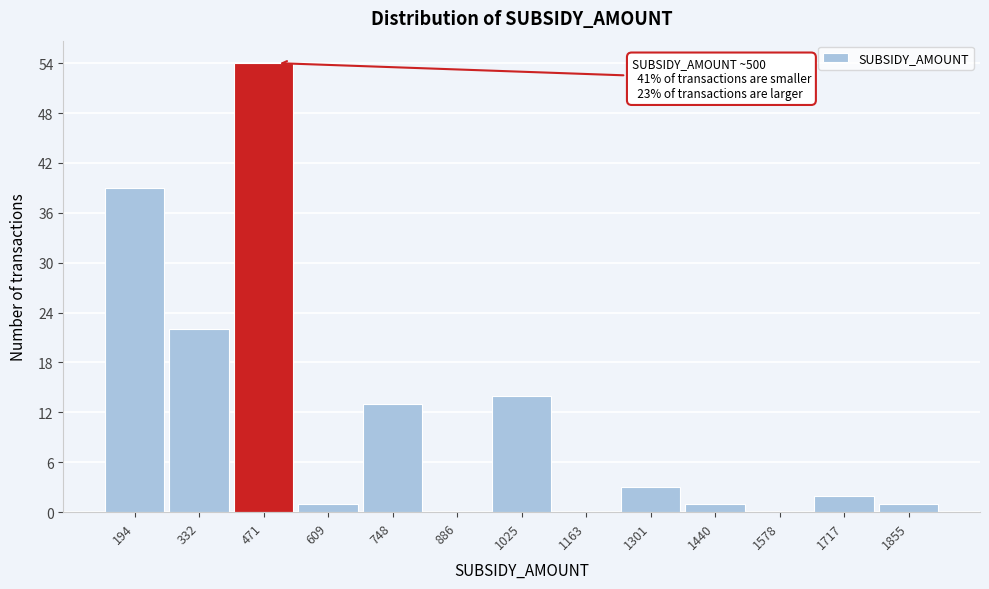

Over which range of the x-axis is the bar tallest?

400 to 540